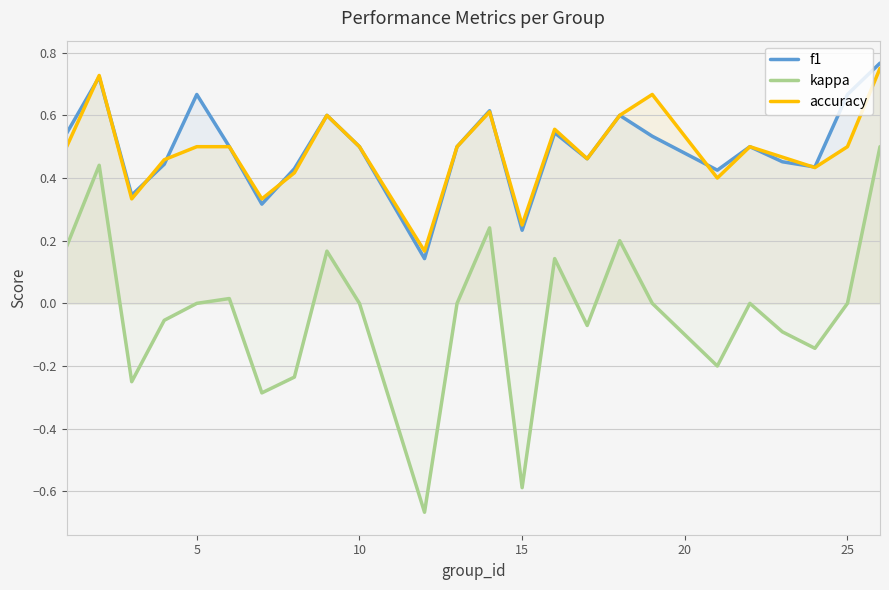

True or false: kappa and f1 cross at least once.

False